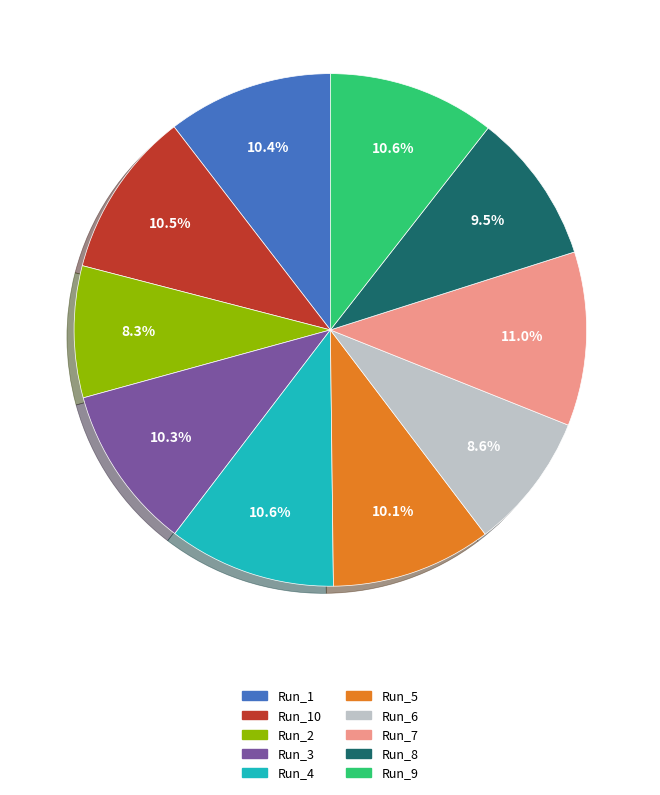

Is there a majority slice in this chart?

No